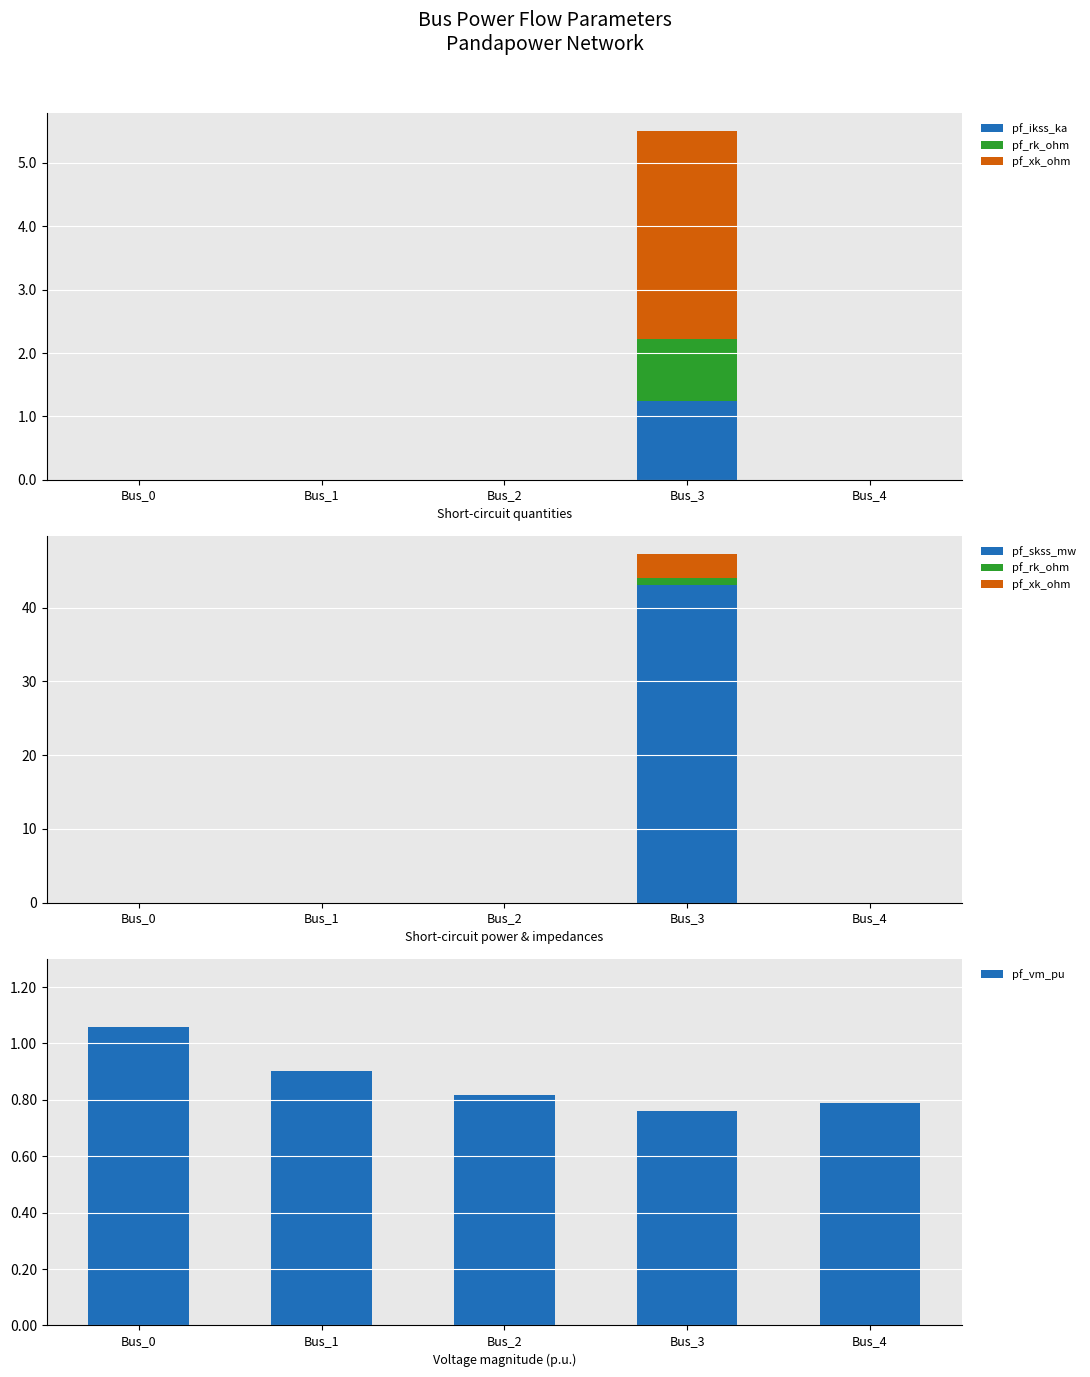

What is the value of the pf_skss_mw bar at the 4th from the left?

43.1